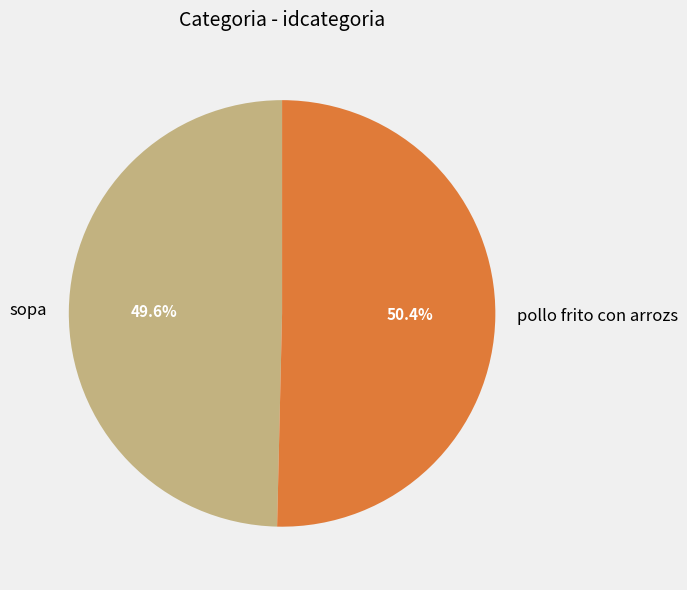

What percentage is the pollo frito con arrozs slice, to the nearest percent?

50%